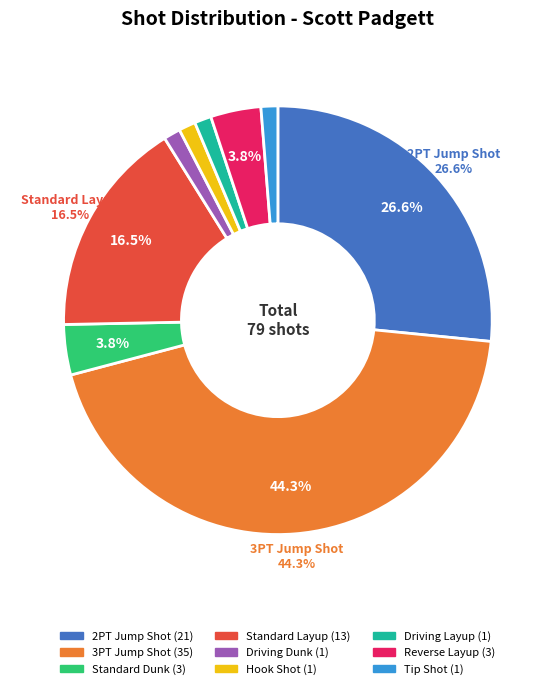

Which slice is the largest?

3PT Jump Shot